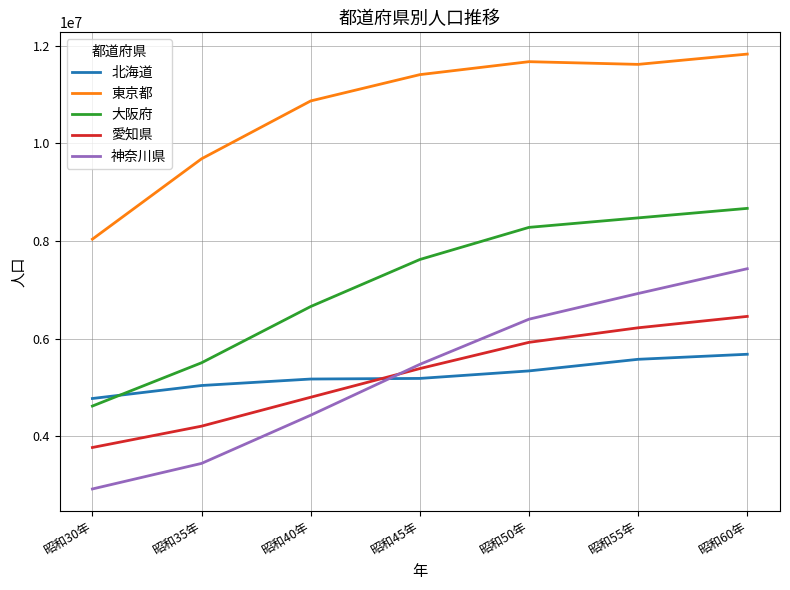

At which category does the chart reach its peak across all series?

昭和60年